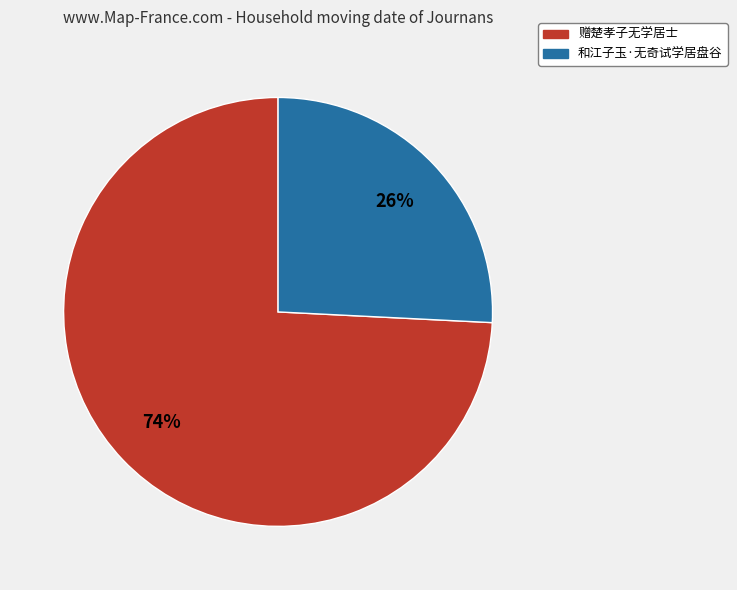

Which has a higher value, 赠楚孝子无学居士 or 和江子玉·无奇试学居盘谷?

赠楚孝子无学居士